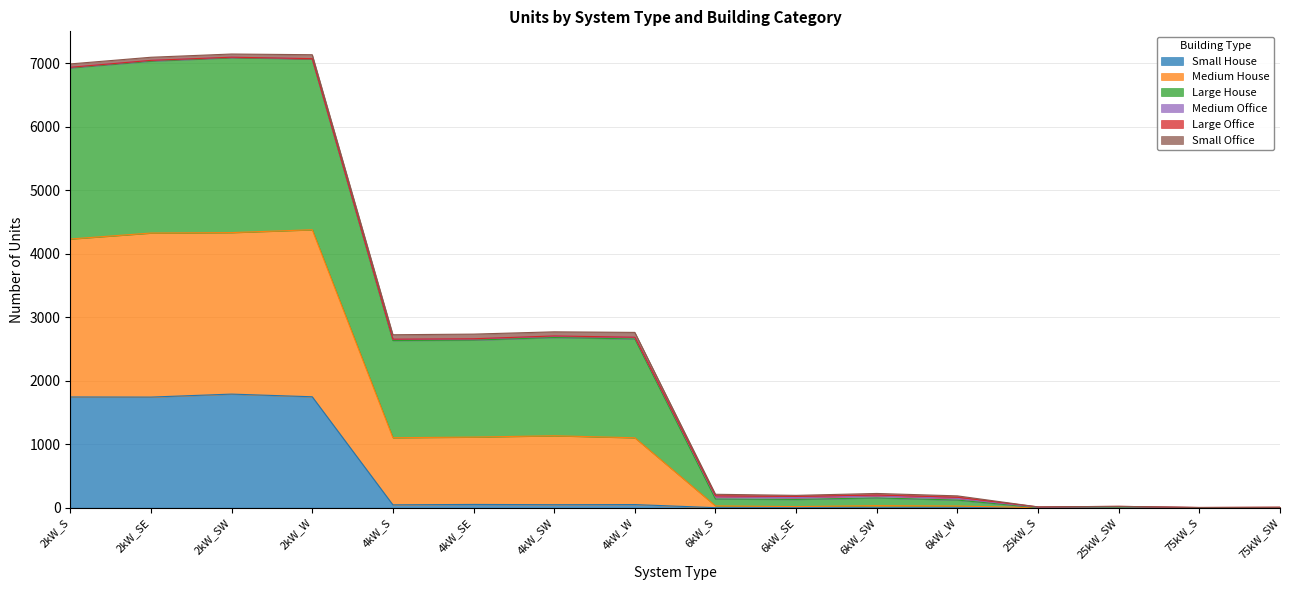

What is the highest value of the Small House series?

1789